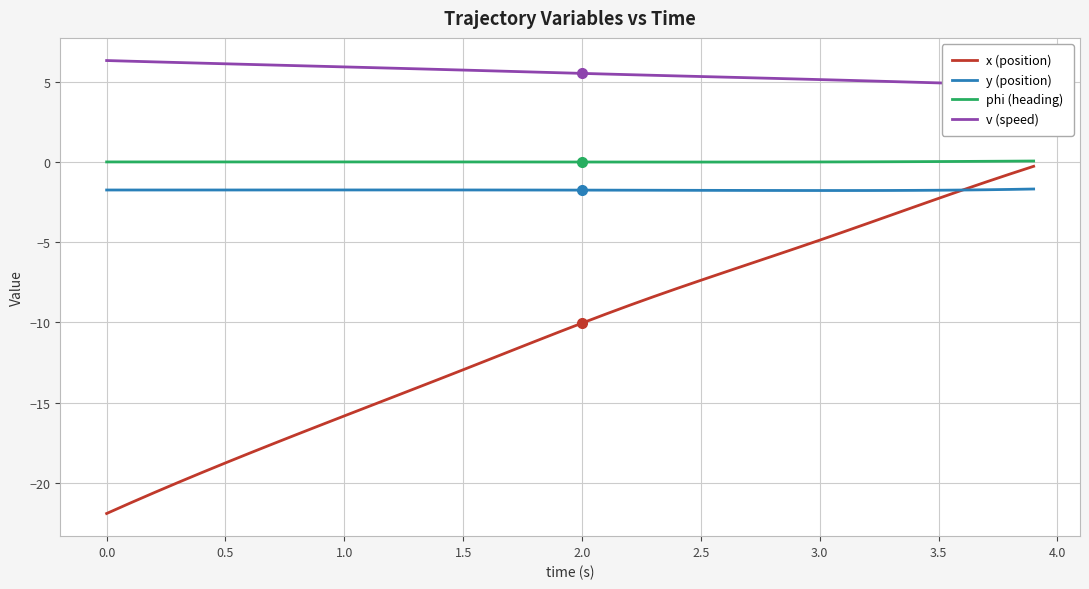

What is the smallest value displayed?

-21.9